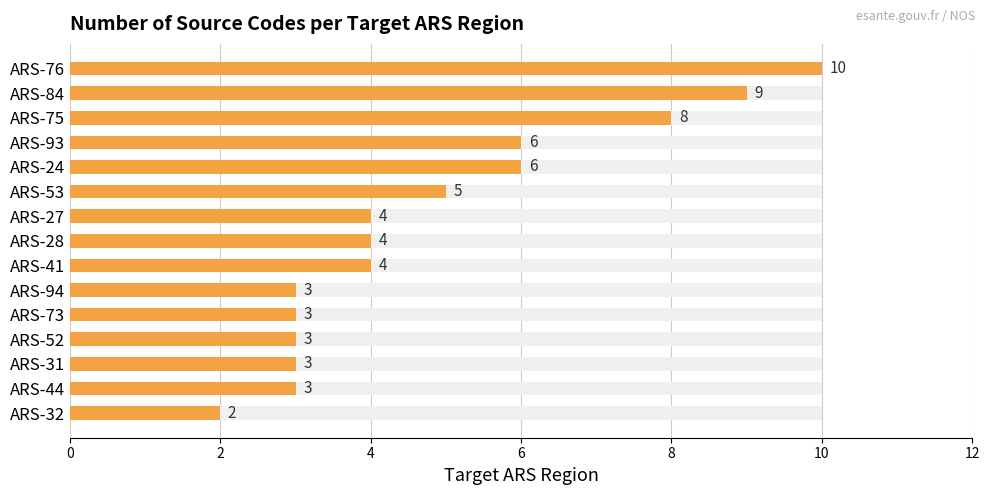

What is the approximate value at ARS-73?

3